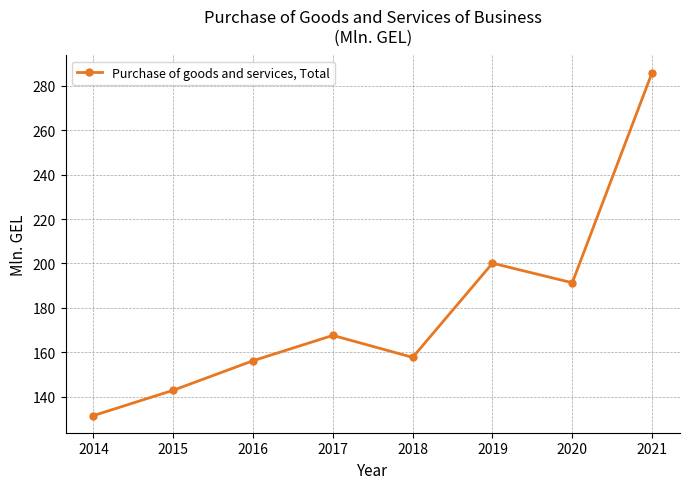

List the labels in order of value, smallest first.

2014, 2015, 2016, 2018, 2017, 2020, 2019, 2021